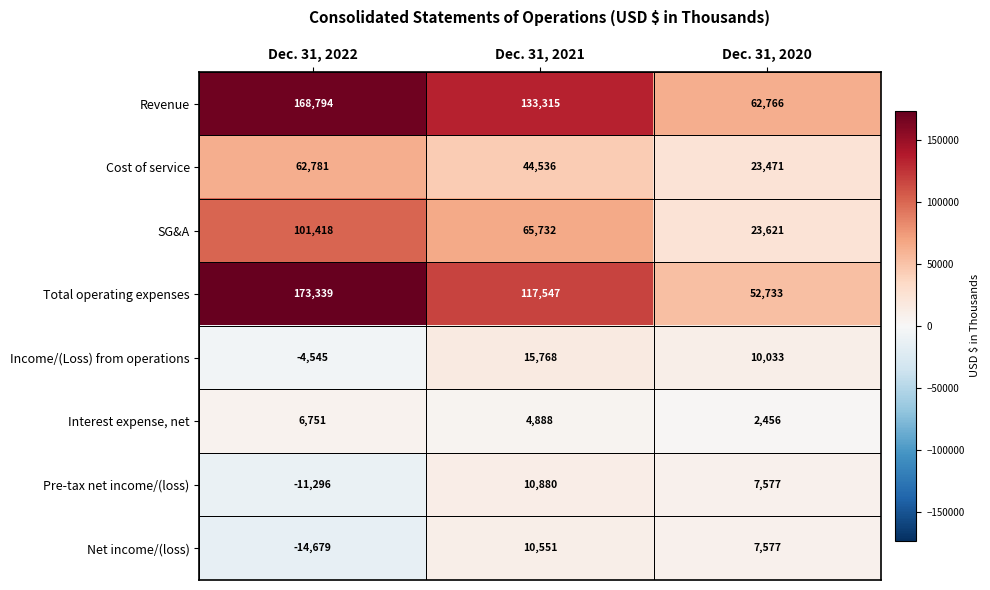

True or false: Interest expense, net has a value of 3287 at Dec. 31, 2022.

False